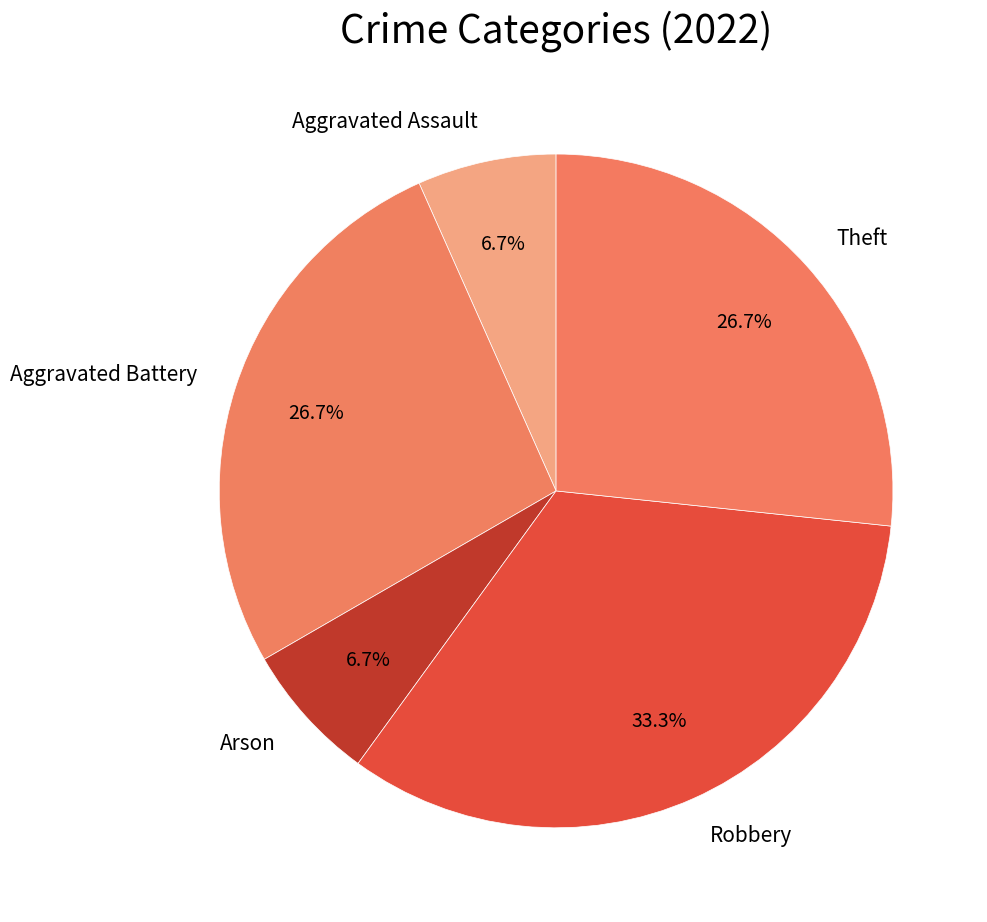

How much of the chart is everything except Theft?

73.3%